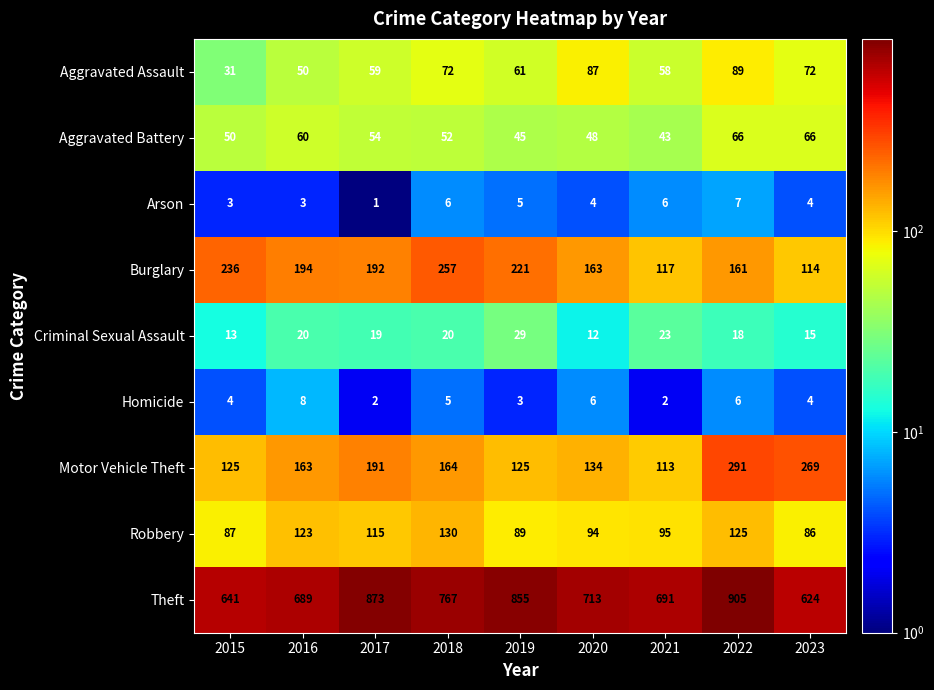

At which category is the sum across all series the highest?

2022